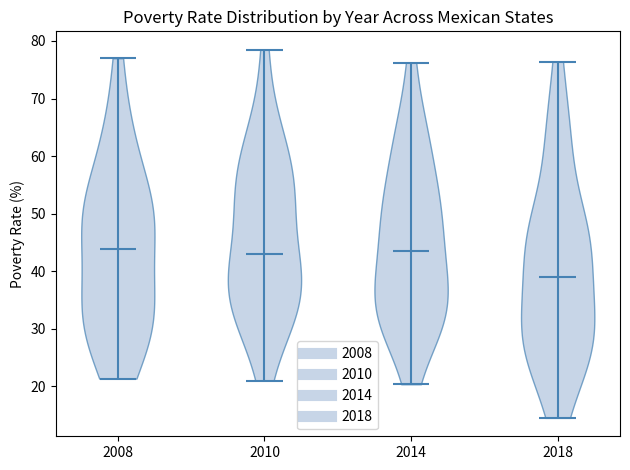

Reading left to right, read every violin against the y-axis: where its median line is, and the lowest and highest points it reaches. The values are not printed on the chart, so give them approximately, as read against the axis.

2008: median line 44, lowest point 21, highest point 77
2010: median line 43, lowest point 21, highest point 78
2014: median line 44, lowest point 20, highest point 76
2018: median line 39, lowest point 15, highest point 76